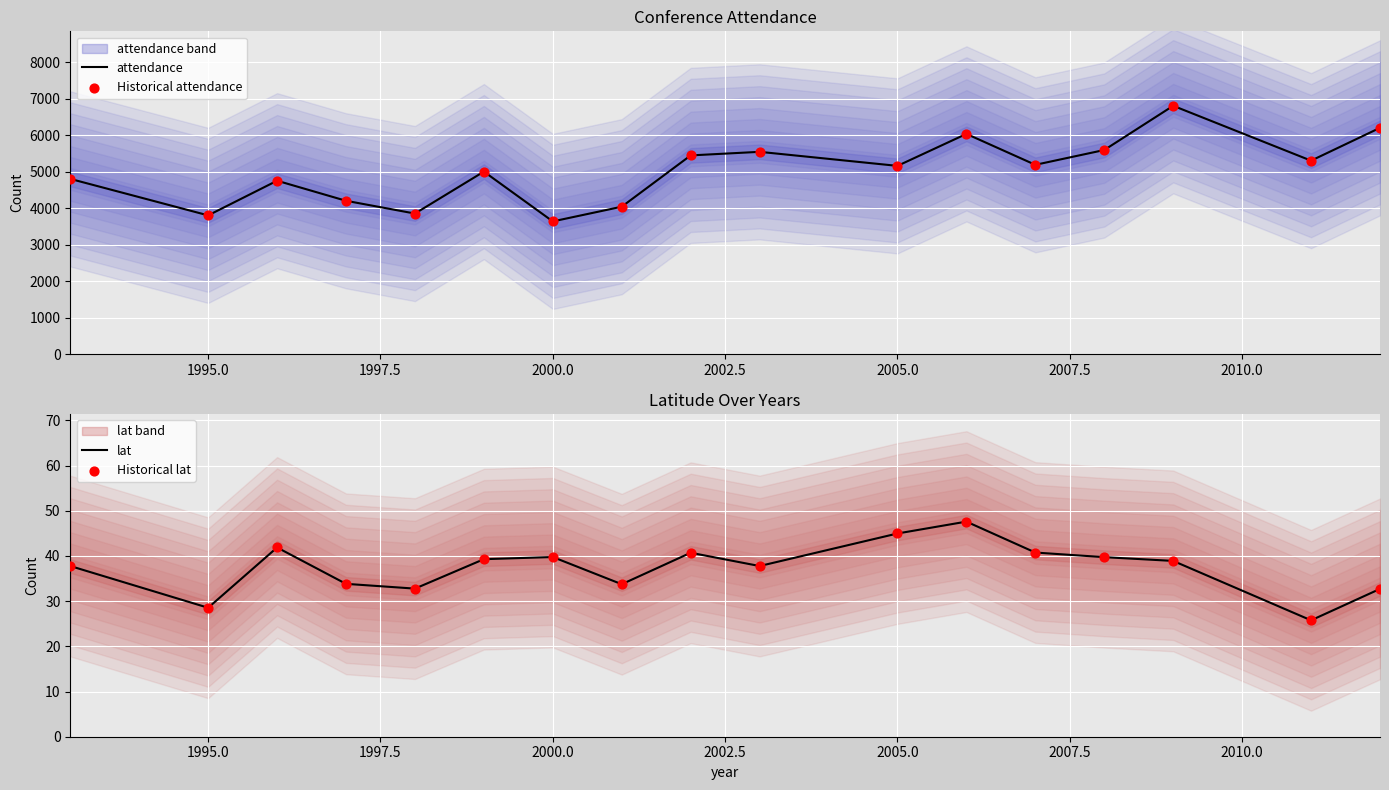

What is the minimum value for attendance?

3635